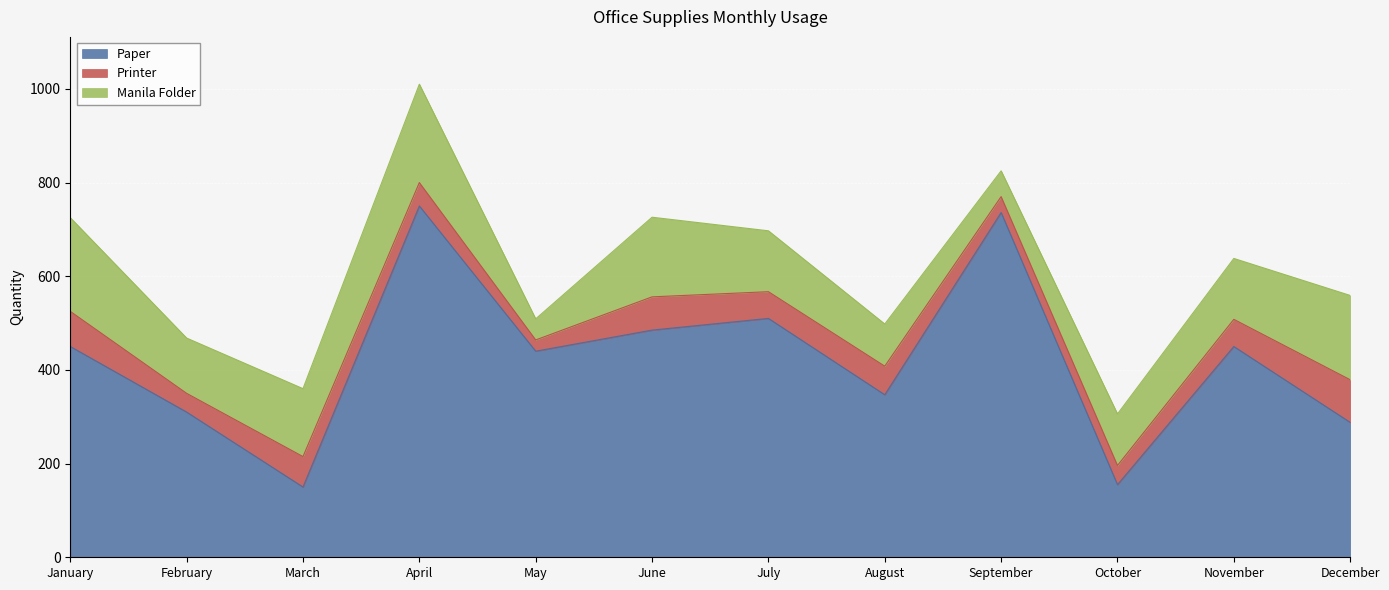

Is the value of Printer at May greater than the value of Paper at December?

No